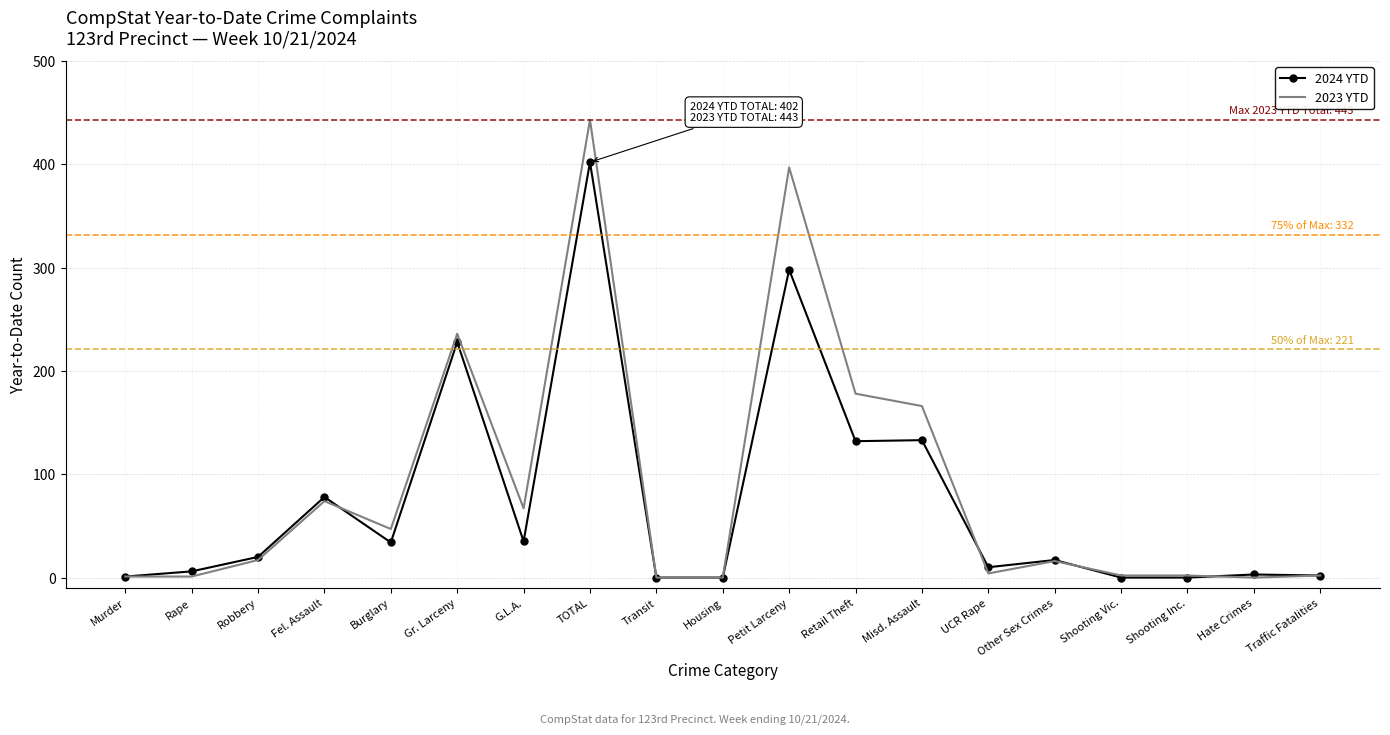

Where is the first local minimum for 2024 YTD?

Burglary